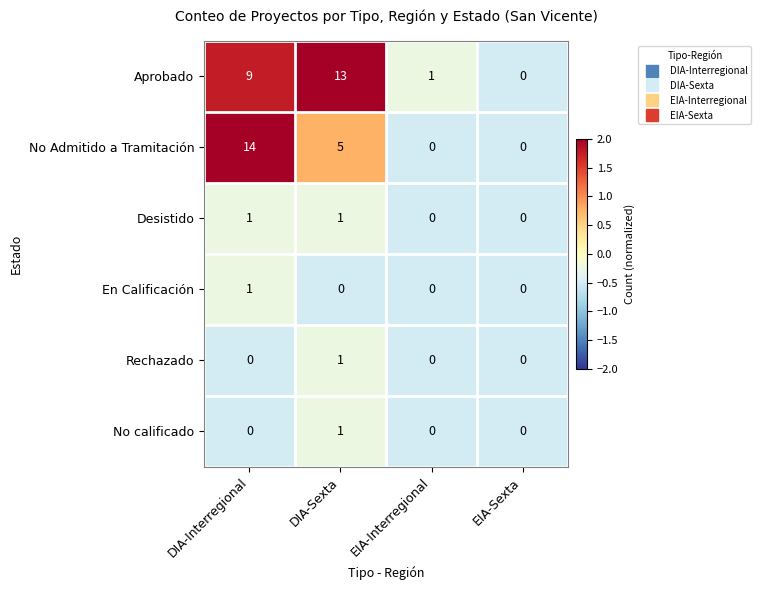

Which category has the highest value across all series?

DIA-Interregional